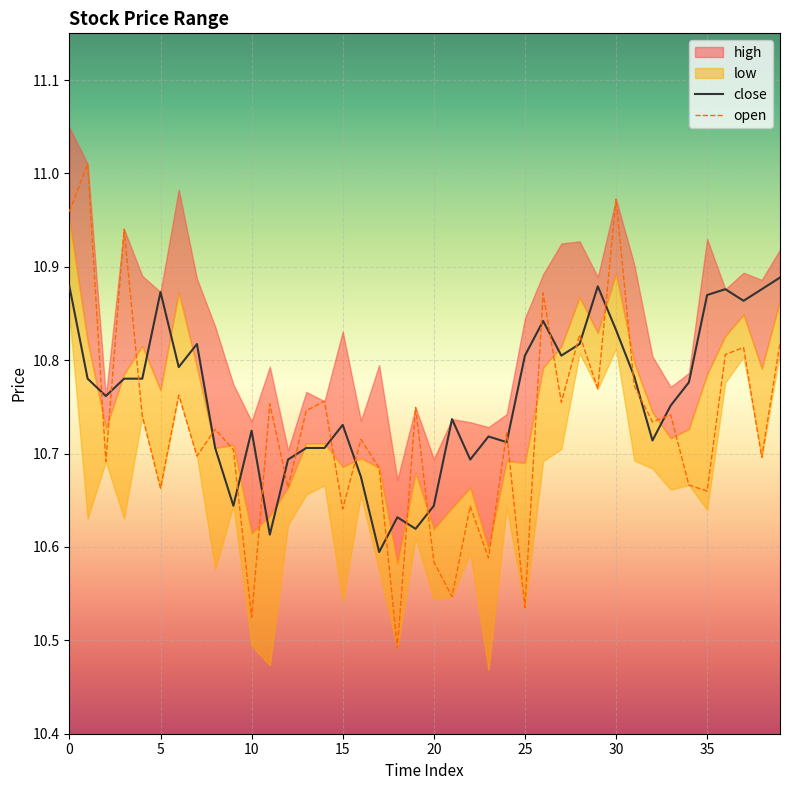

What is the difference between the open values at 15 and 26?

0.2